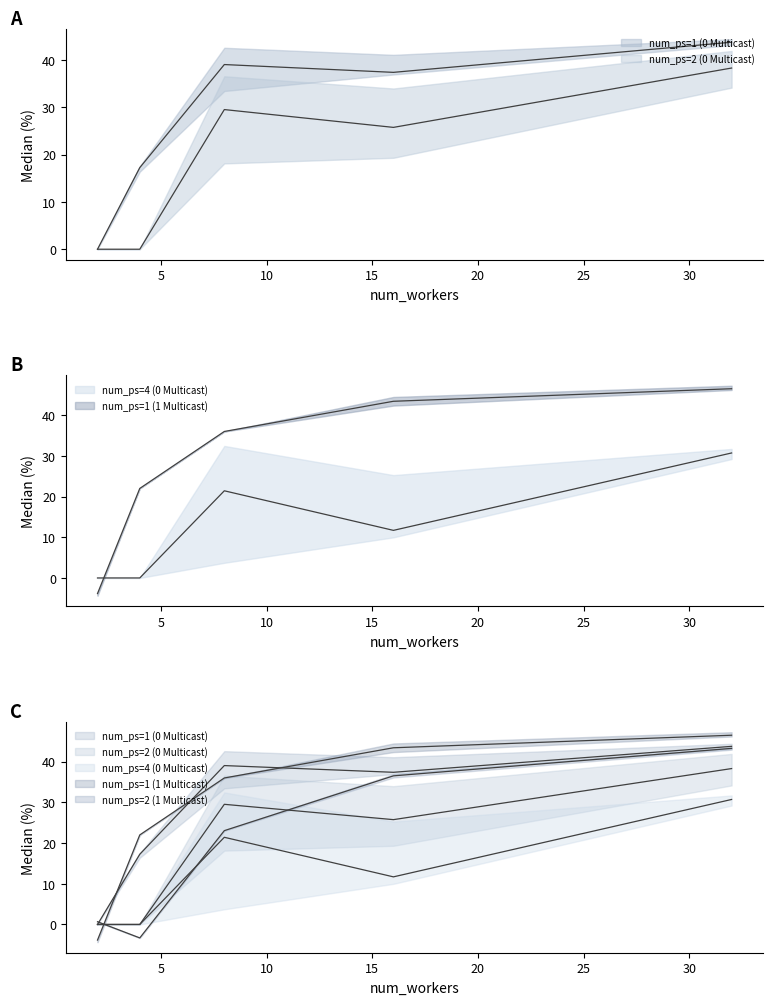

True or false: num_ps=1 (0 Multicast) has more than 1 points higher than both neighbors.

False